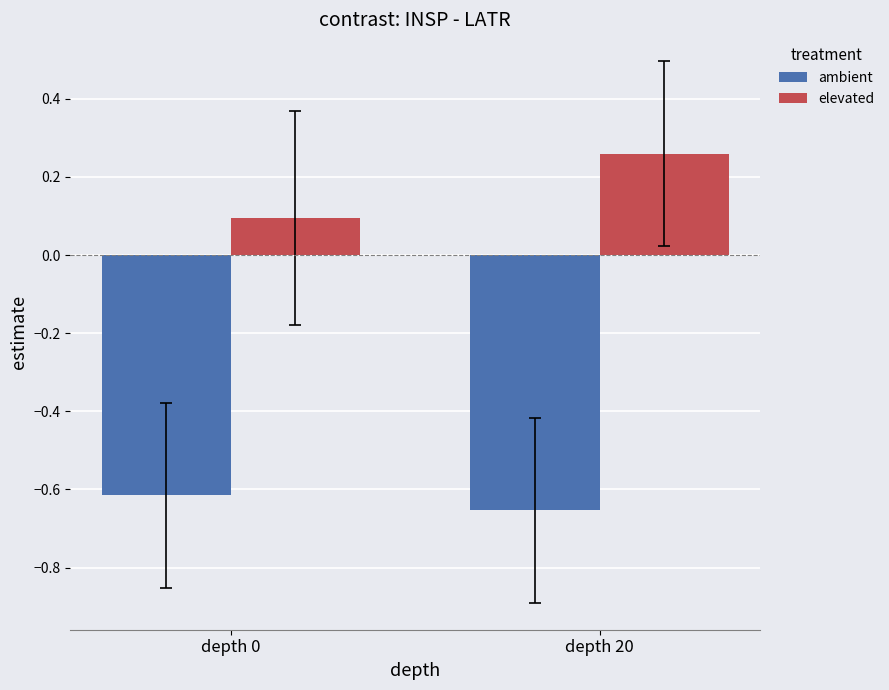

At which label does ambient reach its peak?

depth 0